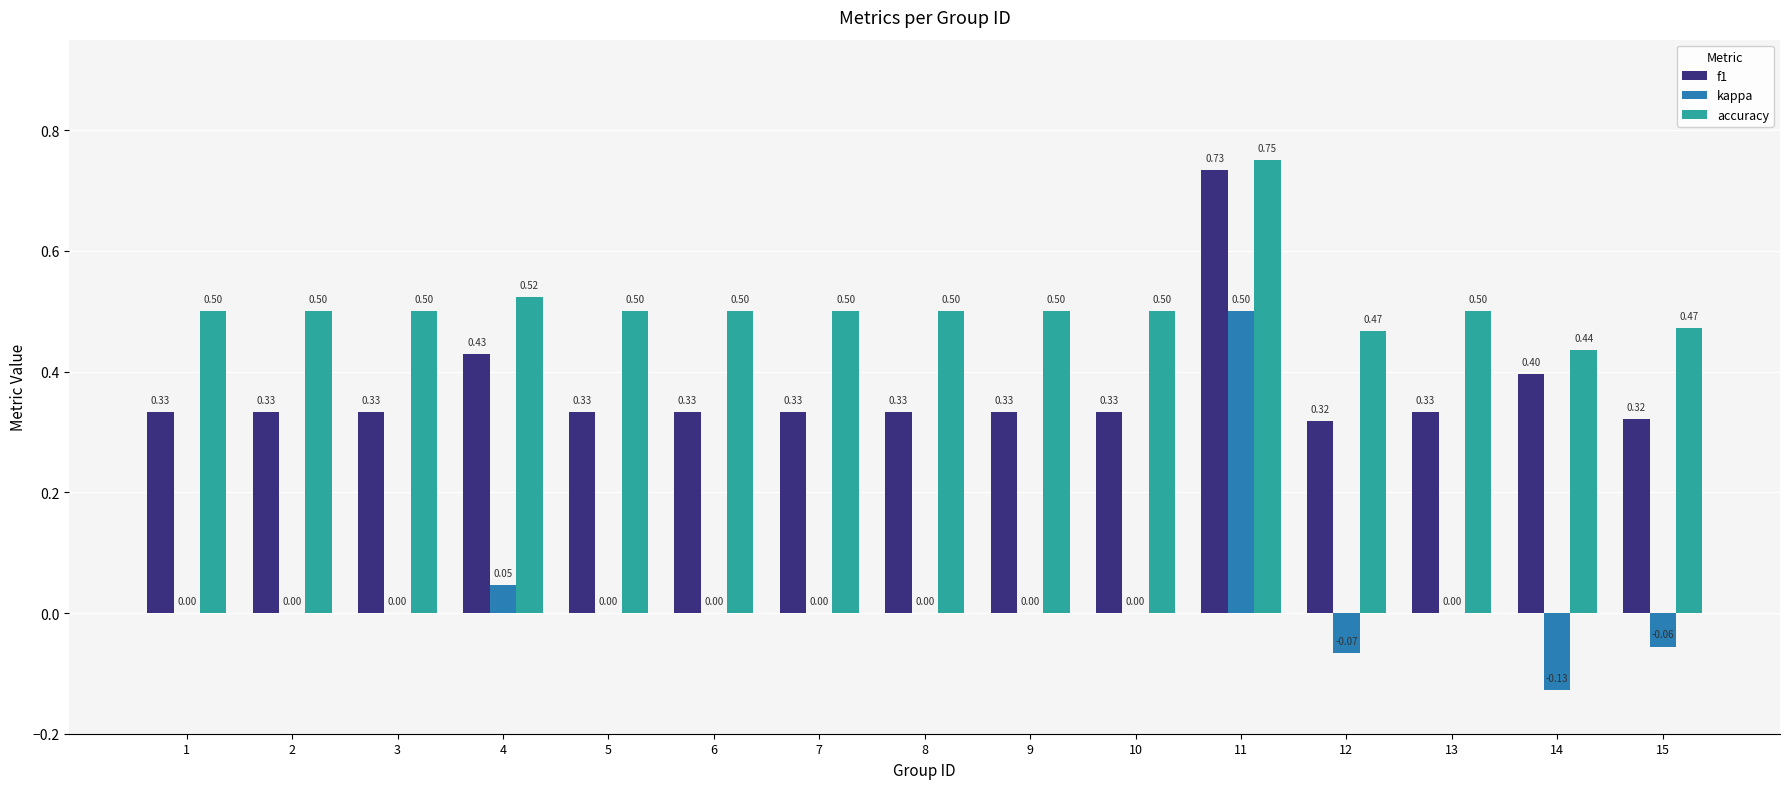

Is the value of accuracy at 2 greater than the value of kappa at 4?

Yes